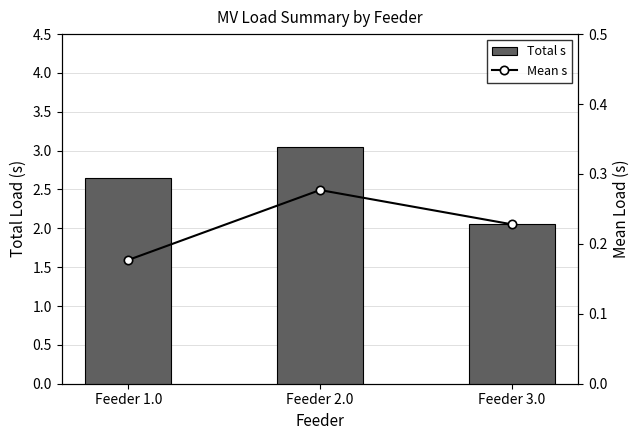

What is the average value of the Mean s series?

0.2